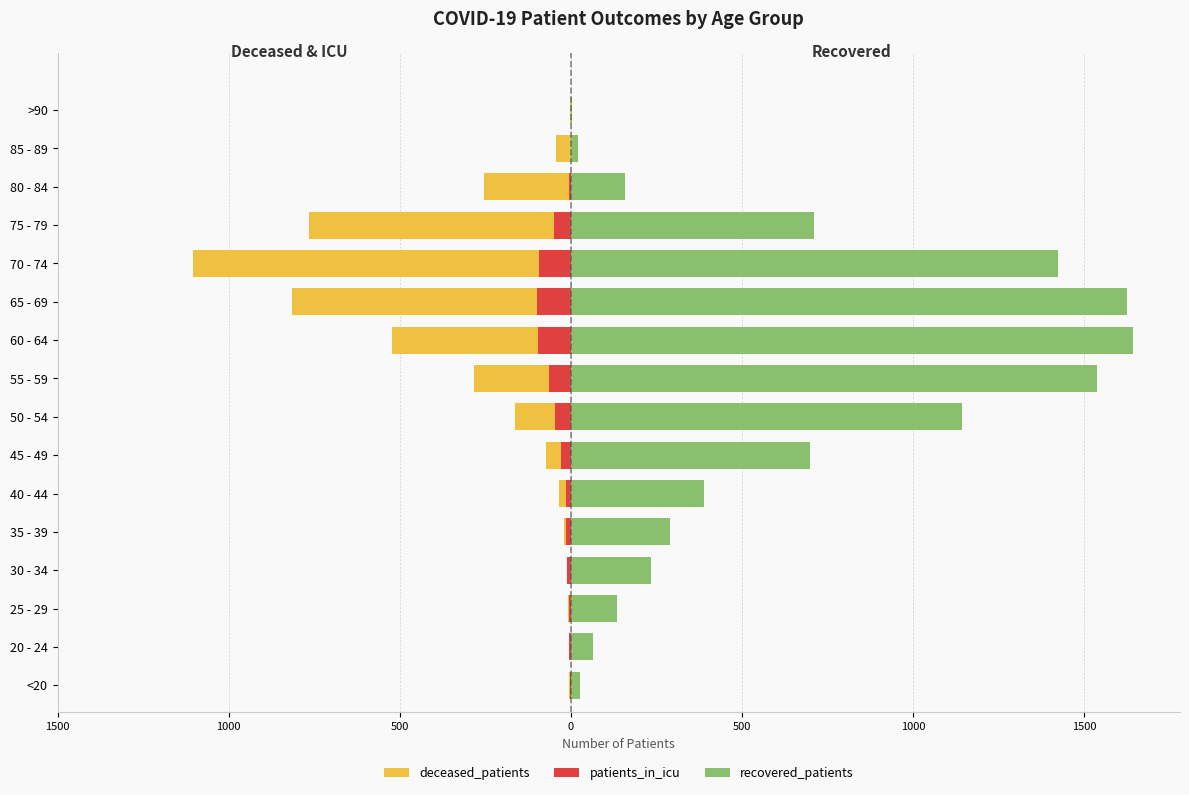

What is the sum of all patients_in_icu values?

-537